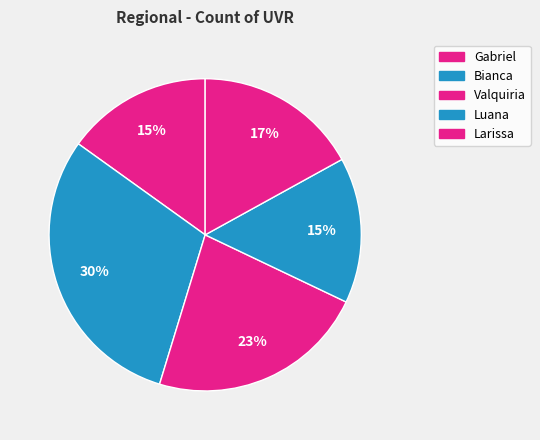

How many slices are in this pie chart?

5